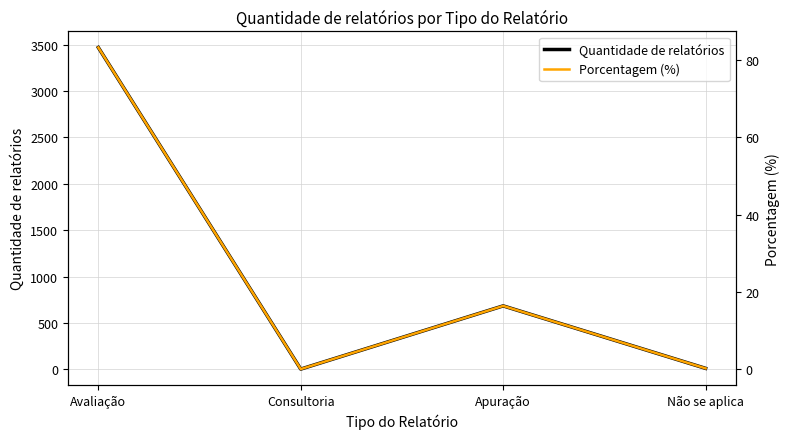

At which category is the sum across all series the highest?

Avaliação